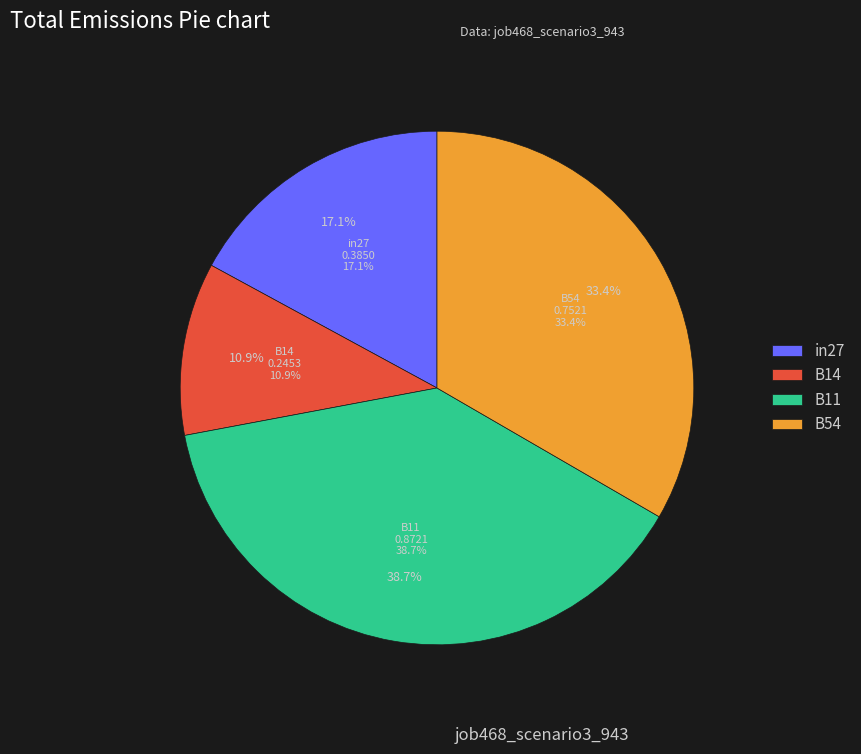

True or false: B14 accounts for 11% of the total.

True